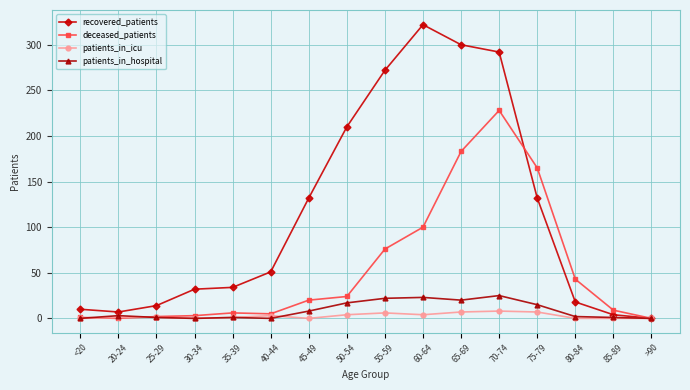

Rank the series by their maximum value, from lowest to highest.

patients_in_icu, patients_in_hospital, deceased_patients, recovered_patients